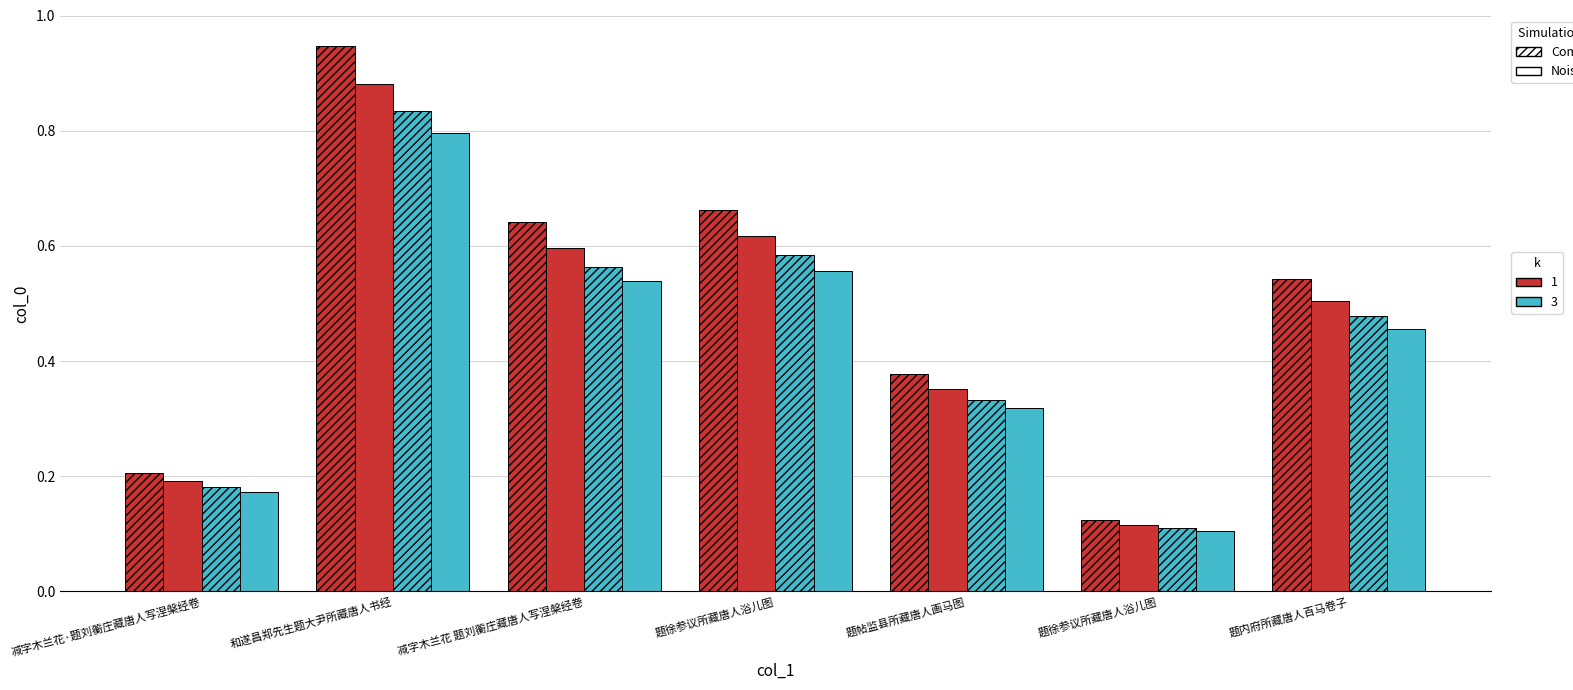

What is the difference between the maximum and minimum values?

0.8